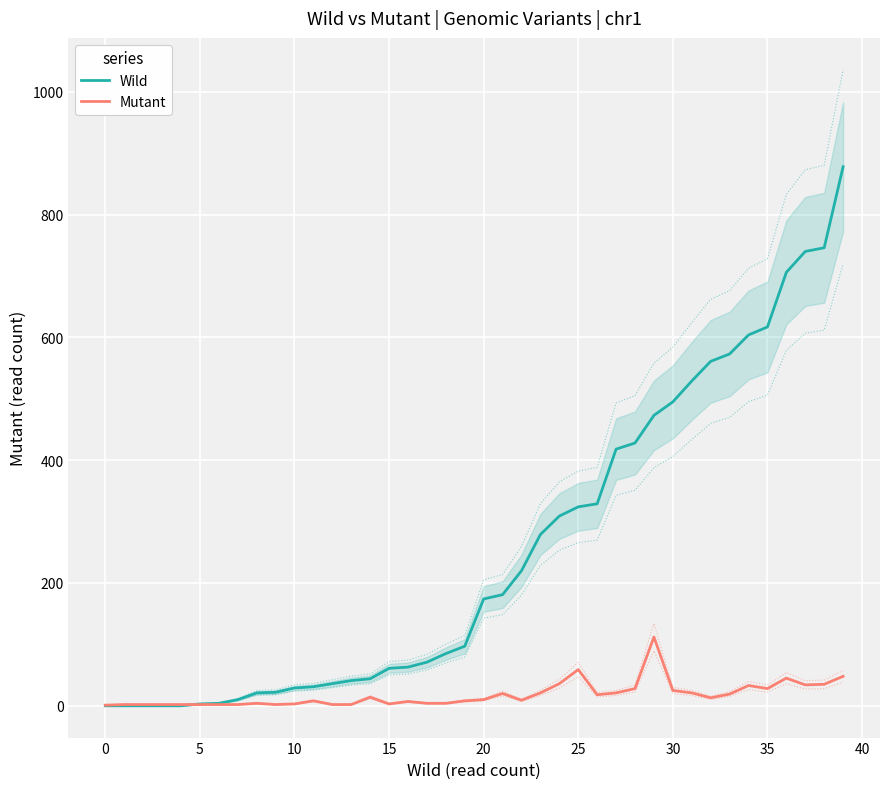

How many data points does each series have?

40